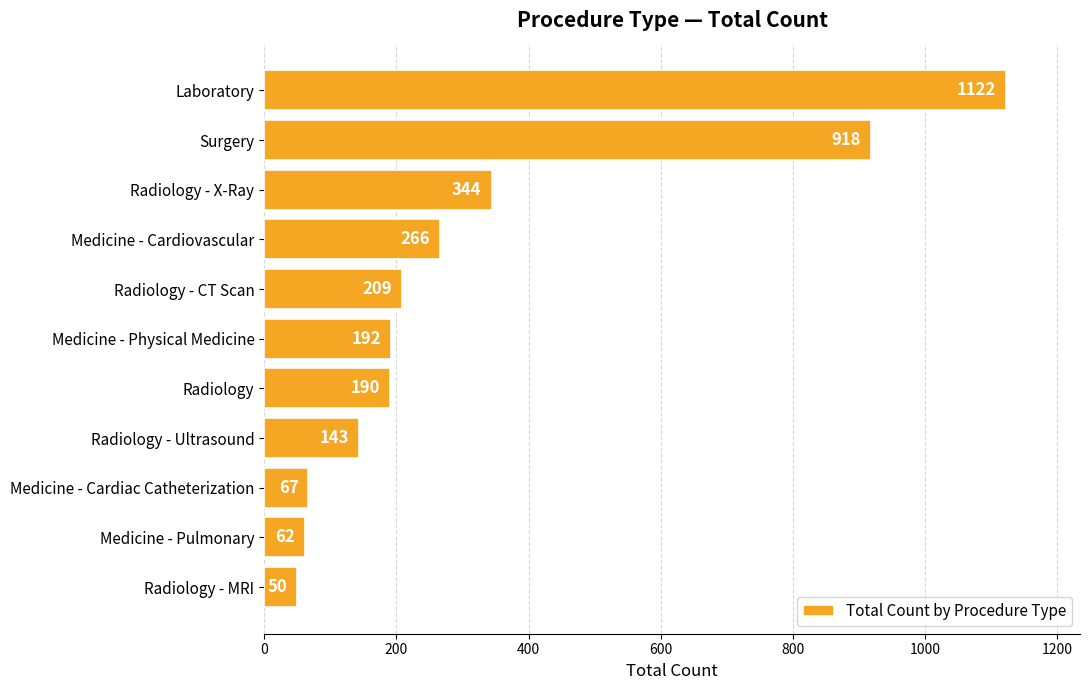

What is the label of the 4th bar from the top?

Medicine - Cardiovascular